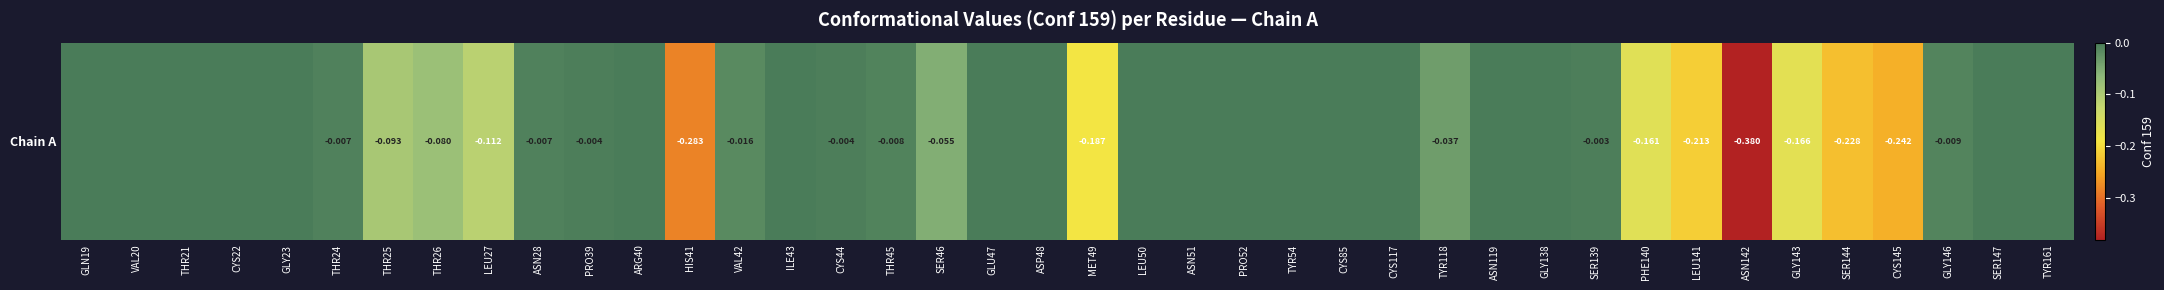

What is the sum of all values?

-2.3